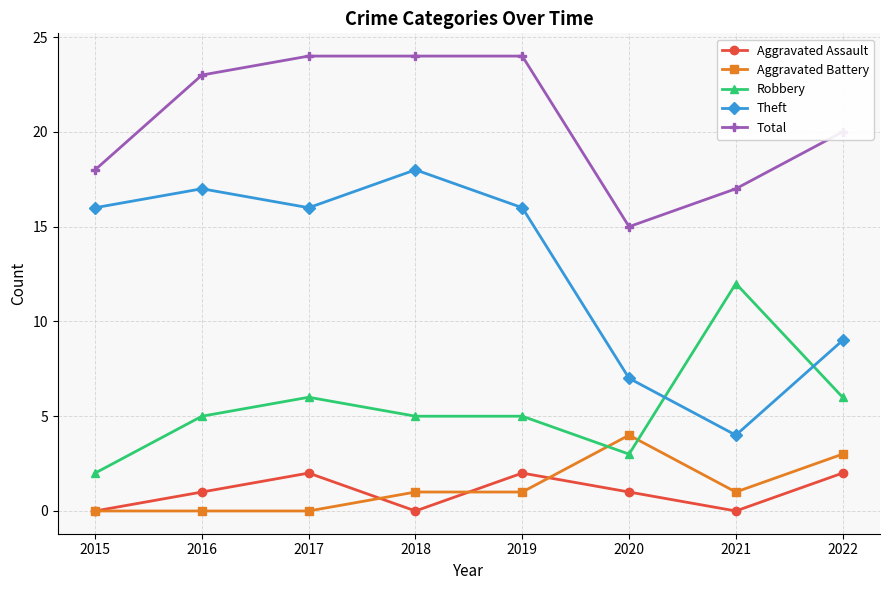

Reading left to right, what are all the values shown in this chart?

Aggravated Assault: 0	1	2	0	2	1	0	2
Aggravated Battery: 0	0	0	1	1	4	1	3
Robbery: 2	5	6	5	5	3	12	6
Theft: 16	17	16	18	16	7	4	9
Total: 18	23	24	24	24	15	17	20